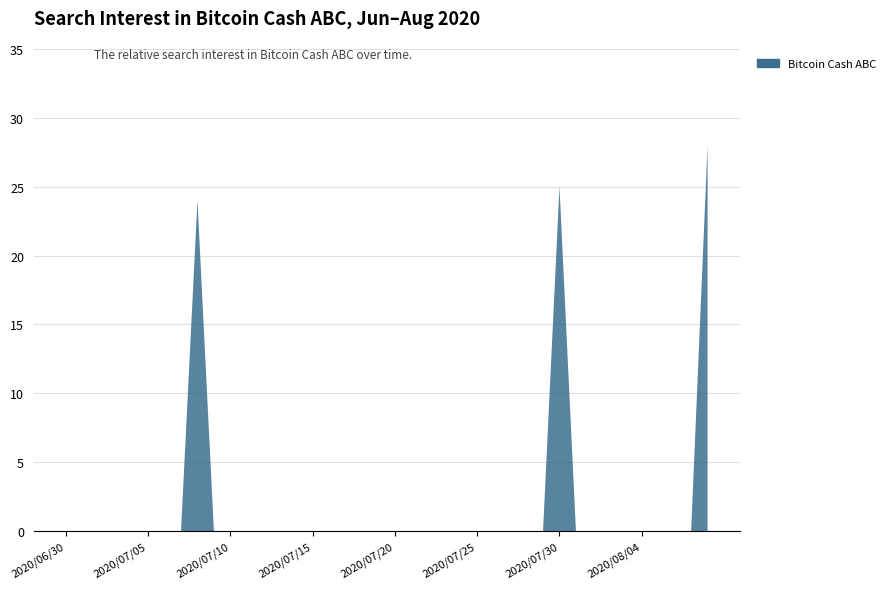

Reading left to right, list all the values displayed in this chart.

2020/06/30=0	2020/07/01=0	2020/07/02=0	2020/07/03=0	2020/07/04=0	2020/07/05=0	2020/07/06=0	2020/07/07=0	2020/07/08=24	2020/07/09=0	2020/07/10=0	2020/07/11=0	2020/07/12=0	2020/07/13=0	2020/07/14=0	2020/07/15=0	2020/07/16=0	2020/07/17=0	2020/07/18=0	2020/07/19=0	2020/07/20=0	2020/07/21=0	2020/07/22=0	2020/07/23=0	2020/07/24=0	2020/07/25=0	2020/07/26=0	2020/07/27=0	2020/07/28=0	2020/07/29=0	2020/07/30=25	2020/07/31=0	2020/08/01=0	2020/08/02=0	2020/08/03=0	2020/08/04=0	2020/08/05=0	2020/08/06=0	2020/08/07=0	2020/08/08=28